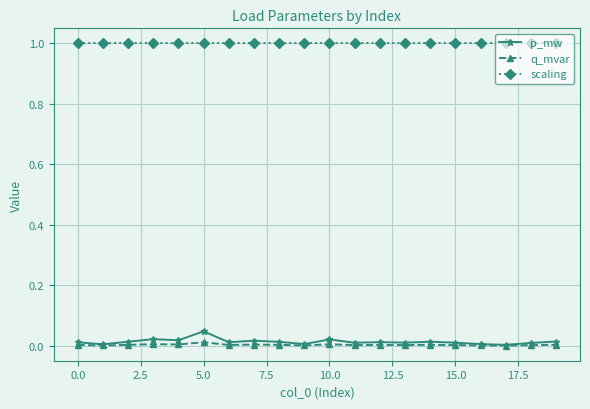

Which series has the largest range (max minus min)?

p_mw